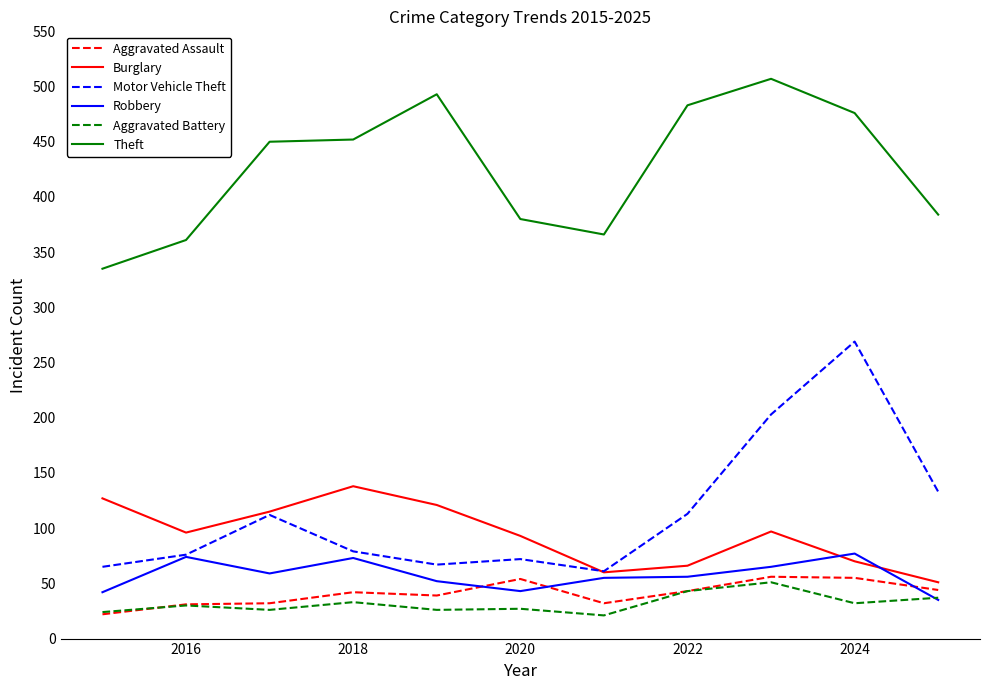

Which series has the widest spread of values?

Motor Vehicle Theft